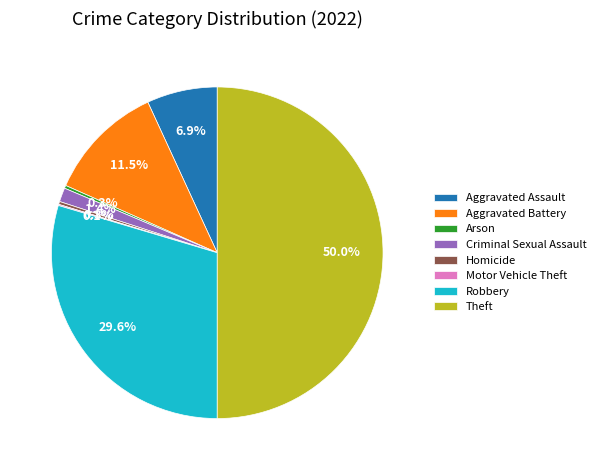

Combined, do Aggravated Battery and Theft account for over 50%?

Yes